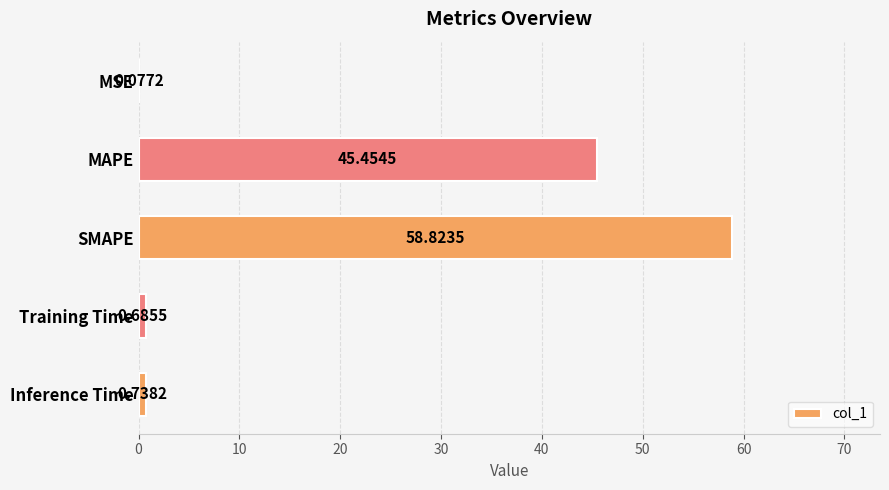

What is the sum of all values?

105.8